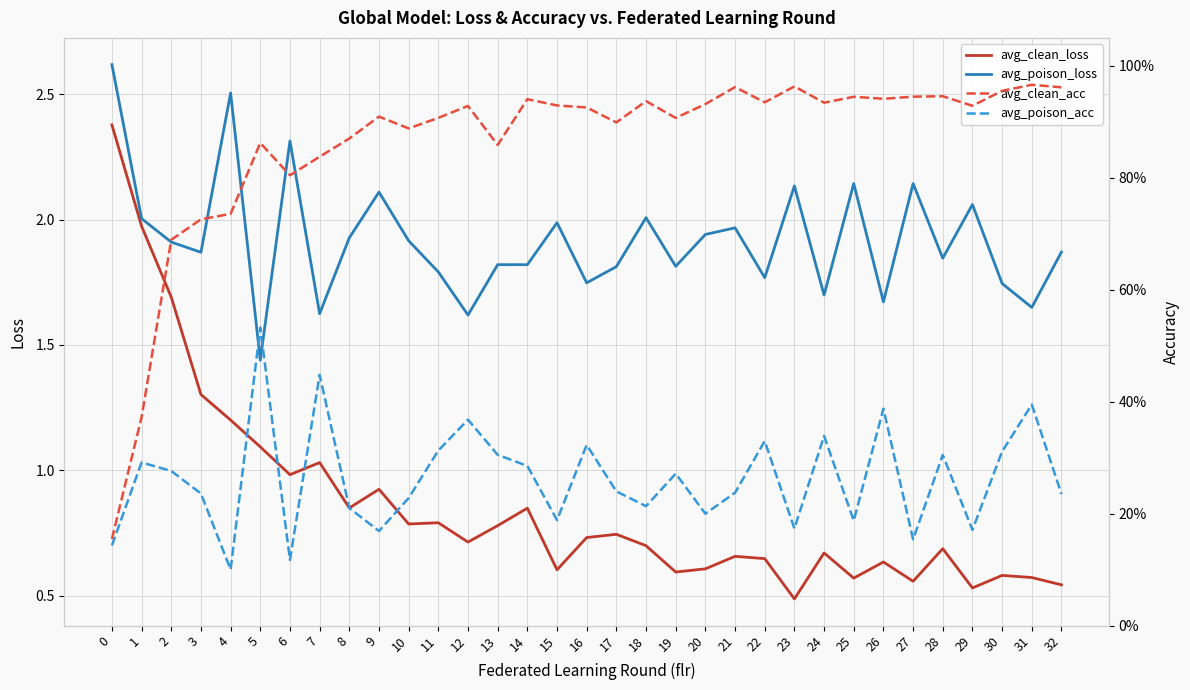

True or false: avg_clean_acc and avg_poison_loss cross at least once.

False